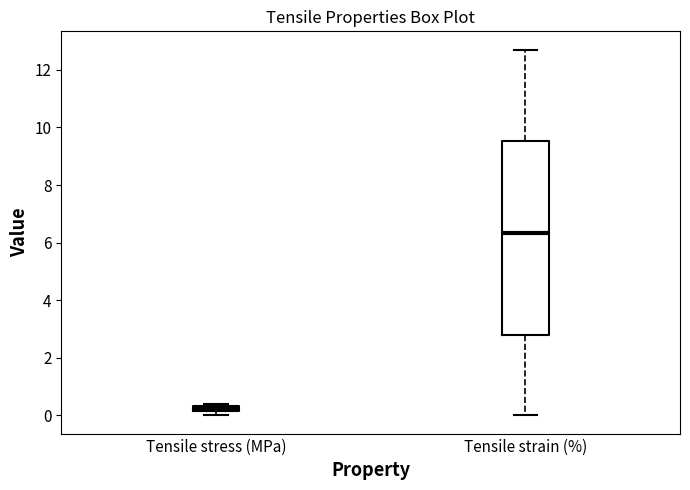

Which box has the lowest median line?

Tensile stress (MPa)